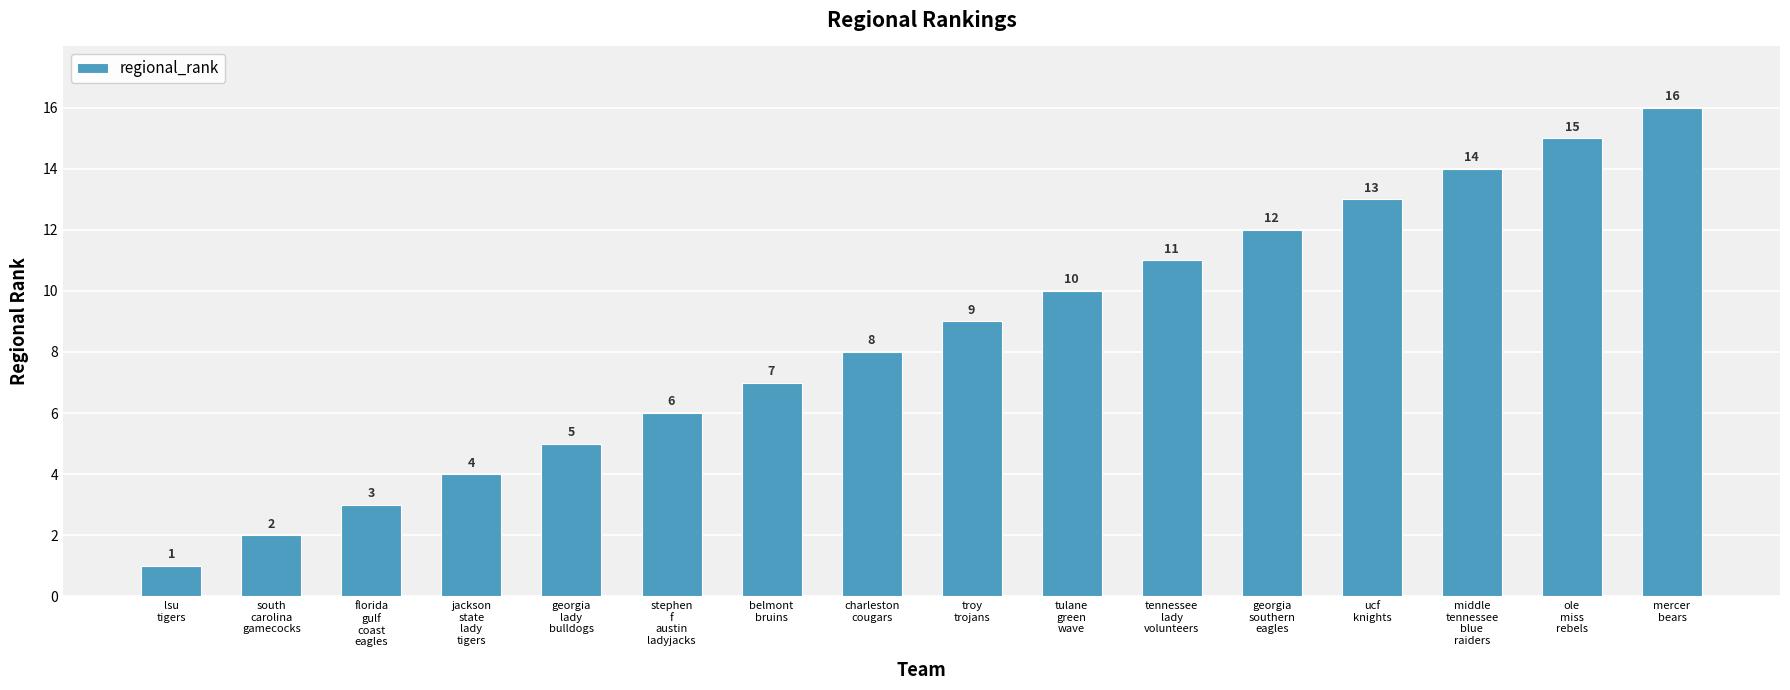

What is the difference between the second highest and minimum values?

14